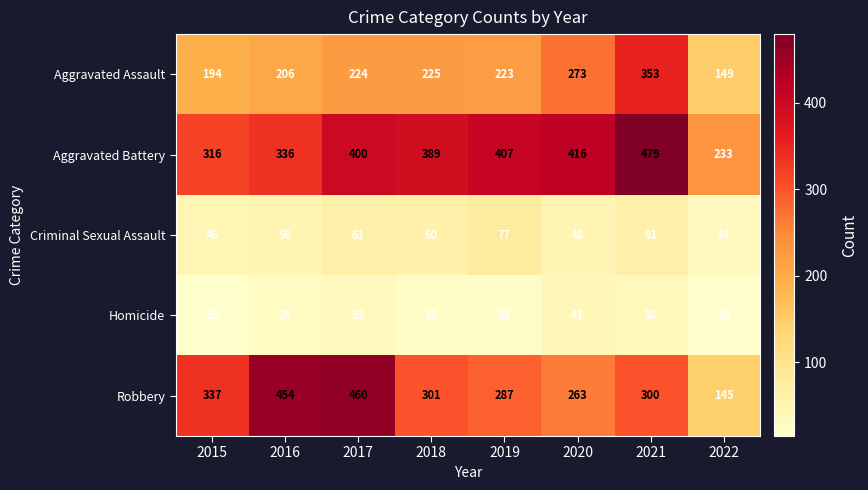

What is the sum of all Robbery values?

2547